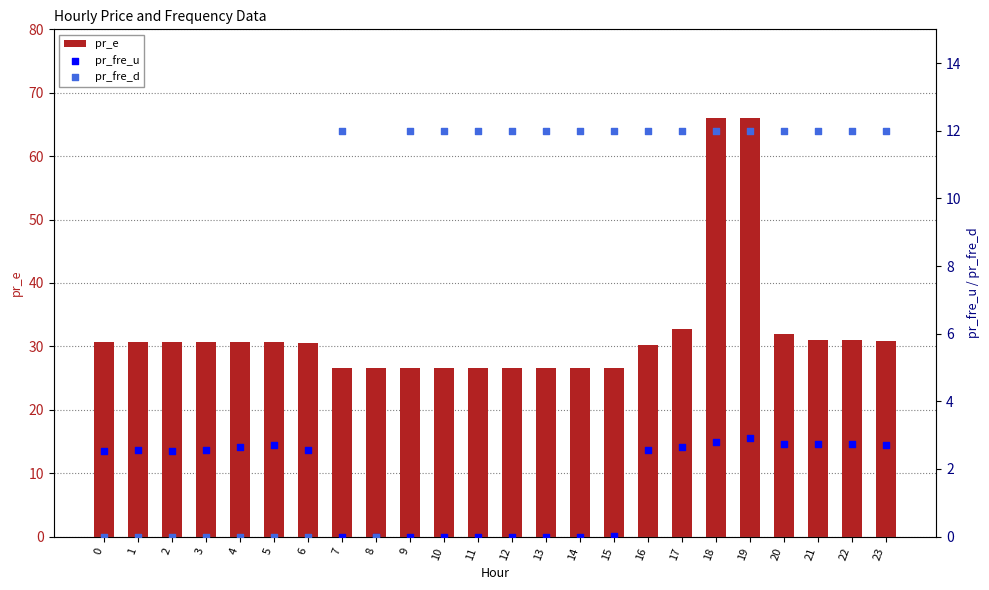

Which series has the largest Y range (max minus min)?

pr_e